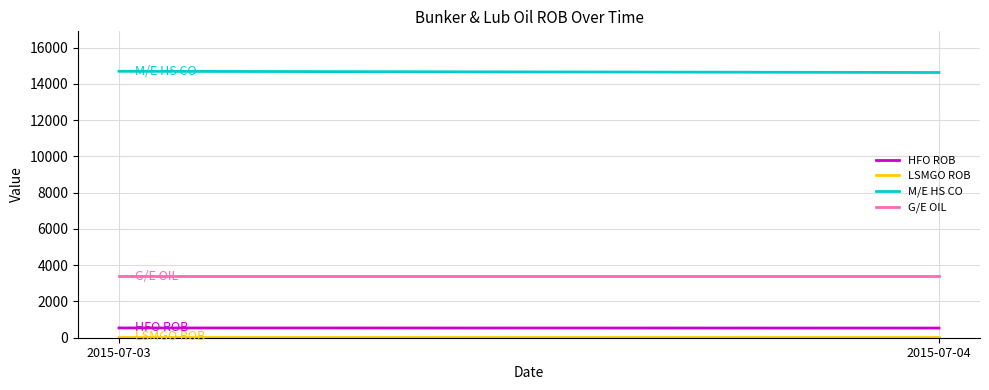

What is the minimum value for HFO ROB?

532.5